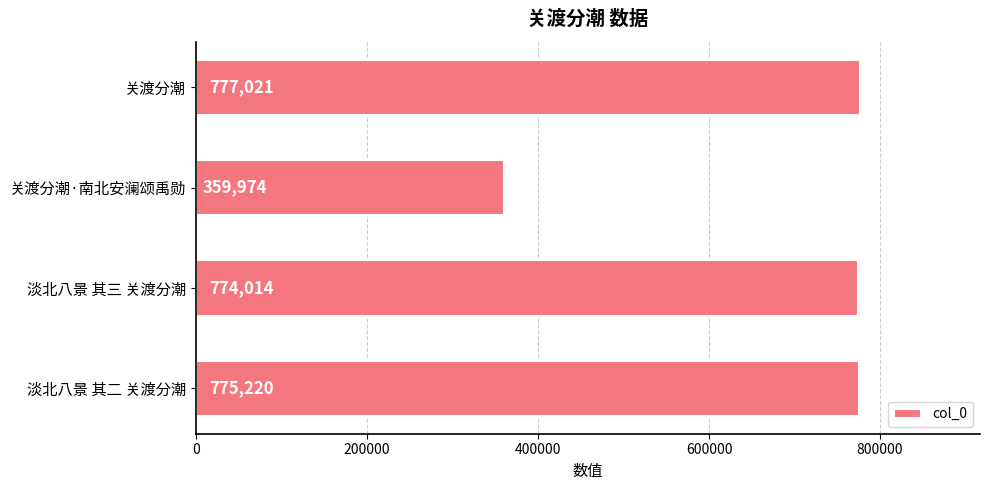

What is the average value?

671557